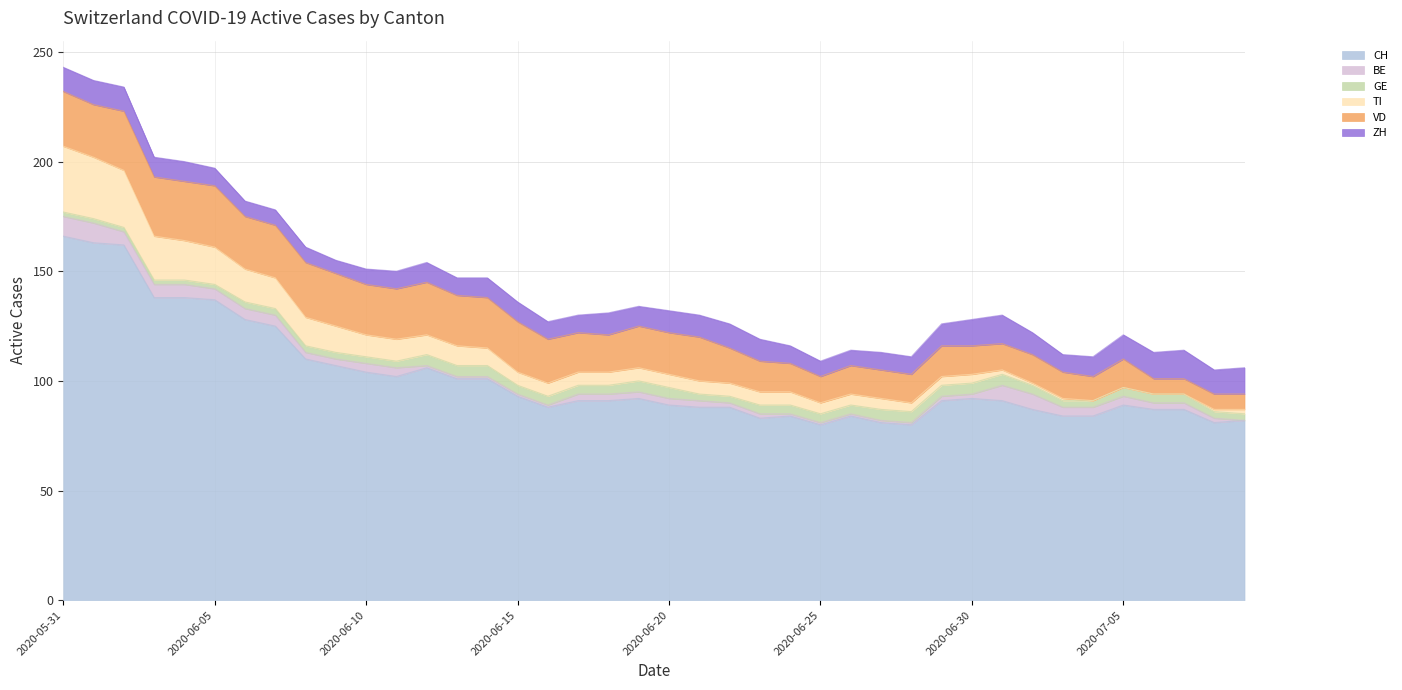

What is the label of the 23rd point from the left?

2020-06-22